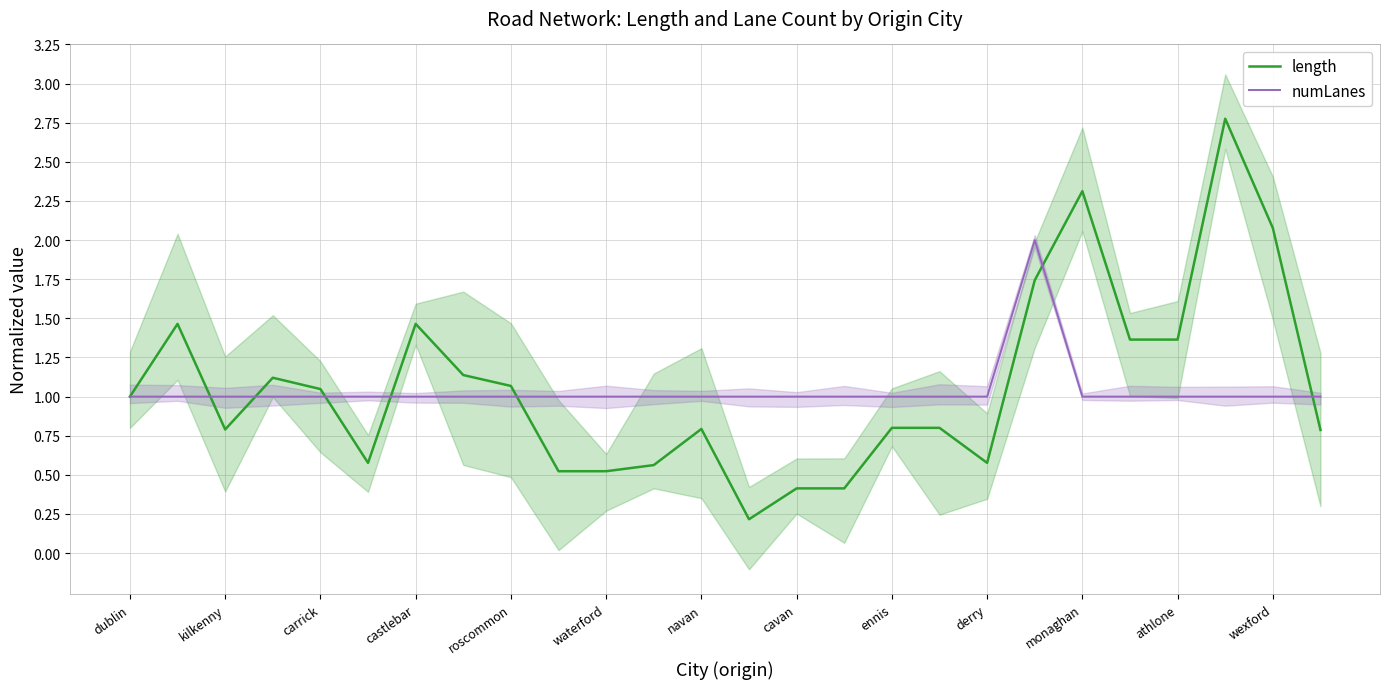

What is the total value across all series at 23?

3.8